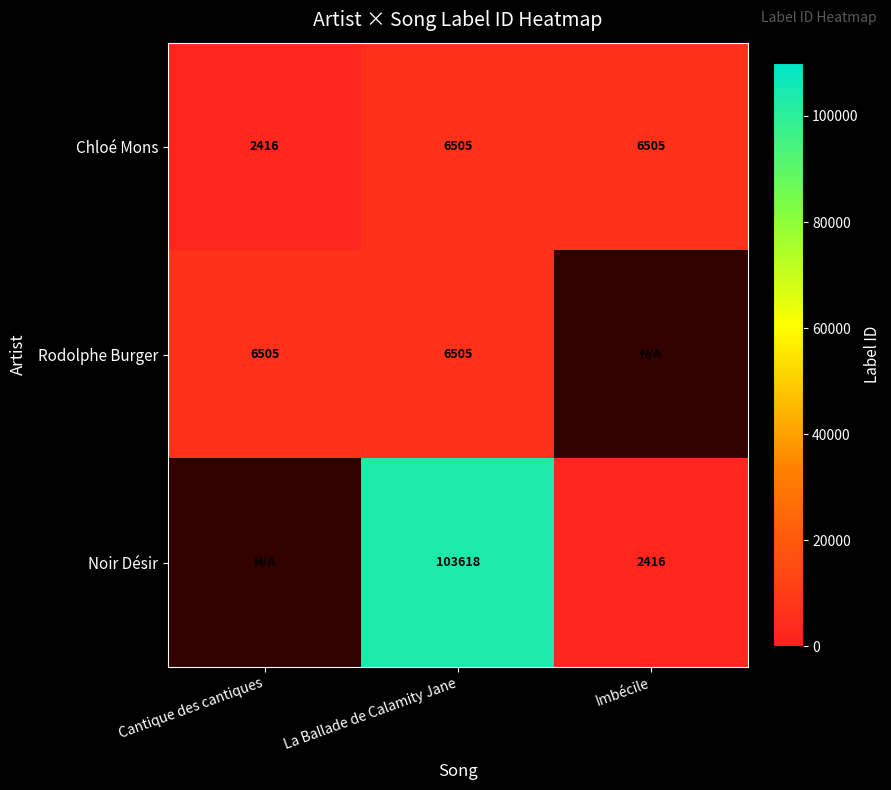

At how many categories does at least one series exceed 44641?

1